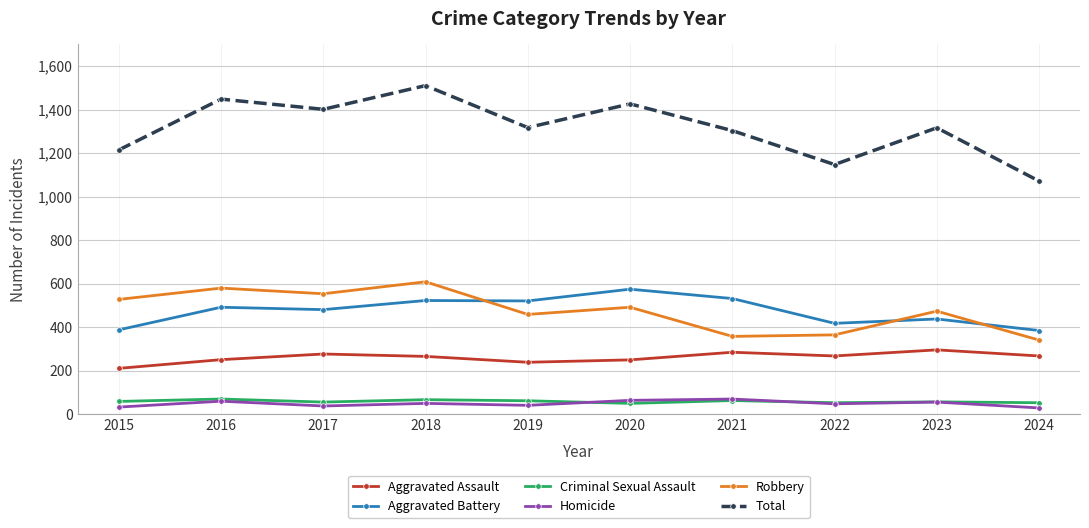

How many distinct data groups are displayed?

6